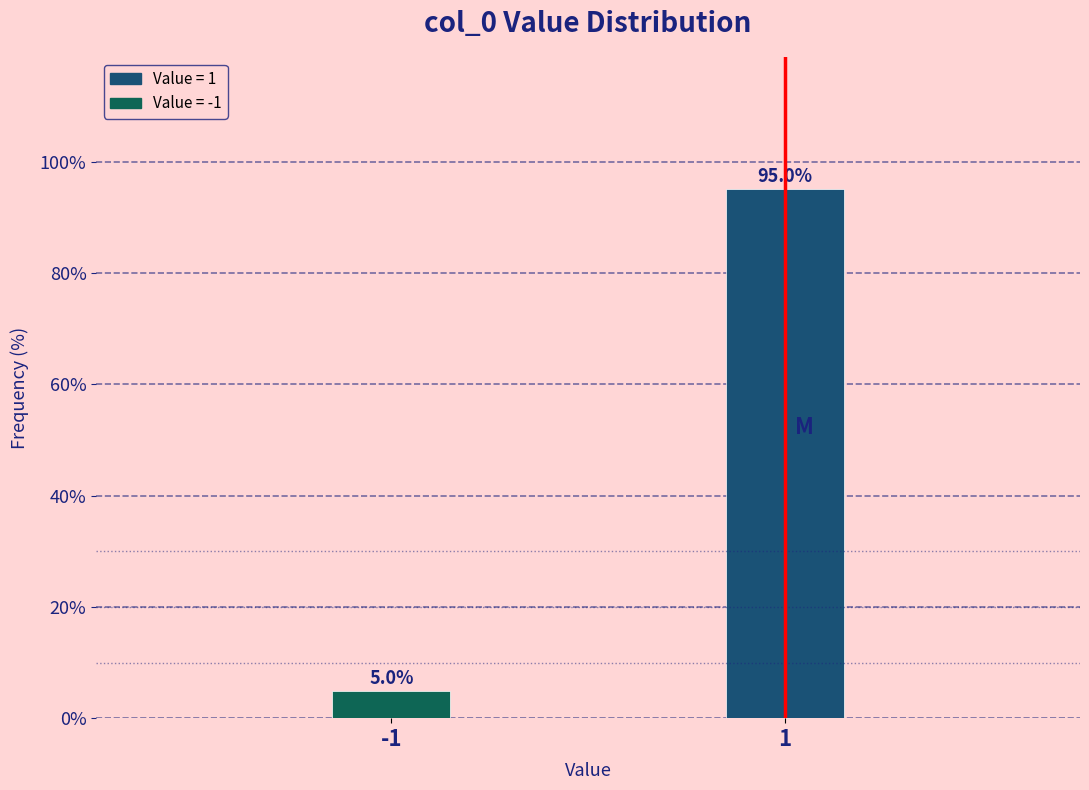

Reading left to right, transcribe all the data shown in this chart.

-1=5.0	1=95.0